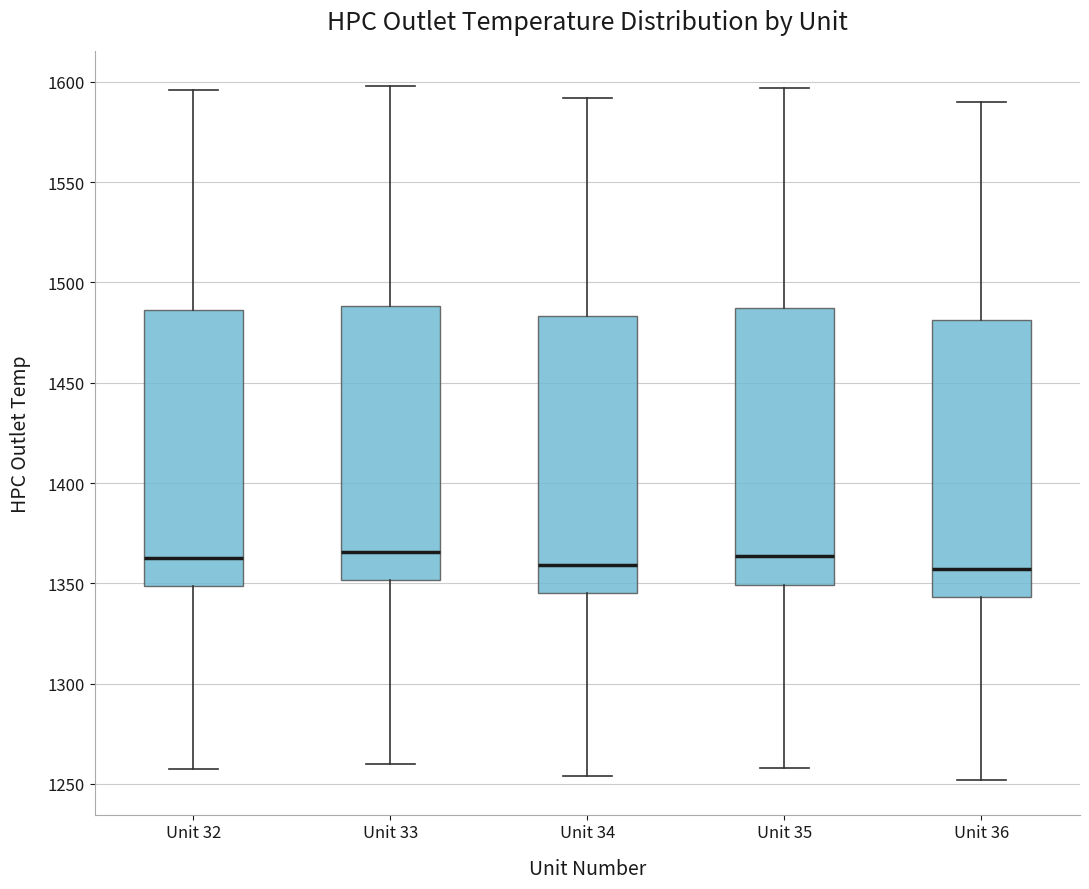

Reading left to right, transcribe this box plot: for each box, give where its median line is, the range the box spans, and where its two whiskers end, as read against the y-axis. The values are not printed on the chart, so give them approximately, as read against the axis.

Unit 32: median 1365, box 1350 to 1485, whiskers 1255 to 1595
Unit 33: median 1365, box 1350 to 1490, whiskers 1260 to 1600
Unit 34: median 1360, box 1345 to 1485, whiskers 1255 to 1590
Unit 35: median 1365, box 1350 to 1485, whiskers 1260 to 1595
Unit 36: median 1355, box 1345 to 1480, whiskers 1250 to 1590